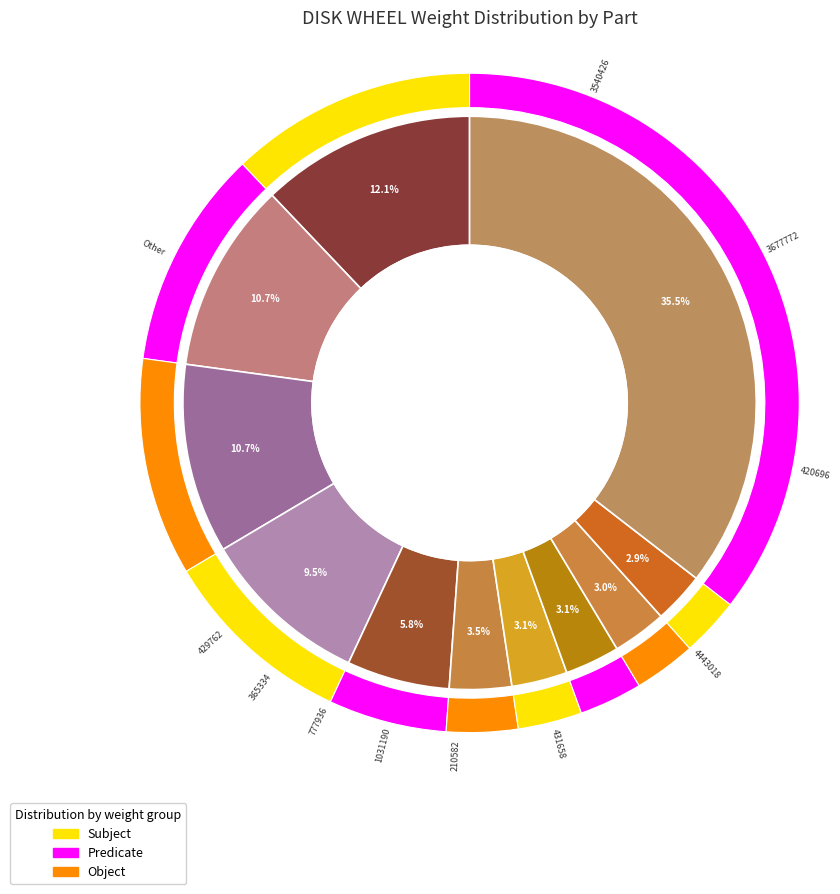

Does A4374001500 account for over 50% of the chart?

No